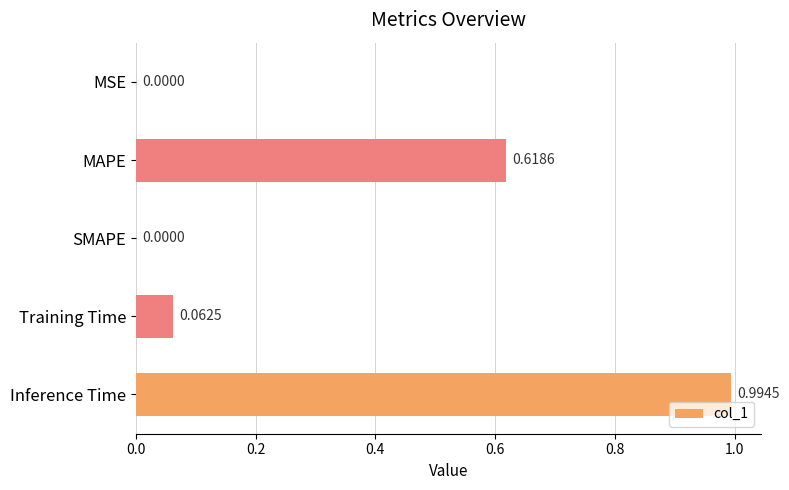

What is the sum of all values?

1.7